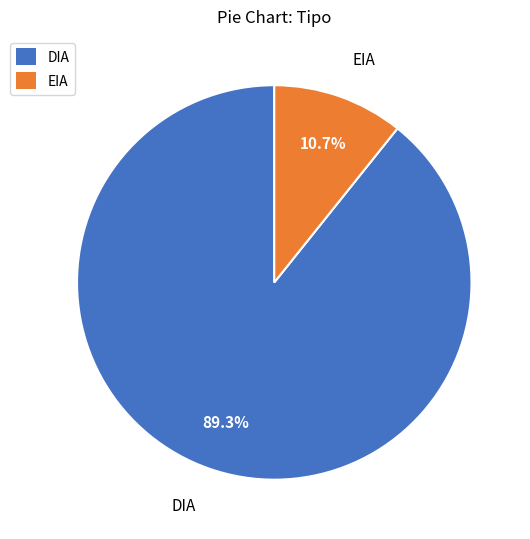

Is the sum of EIA and DIA greater than half?

Yes